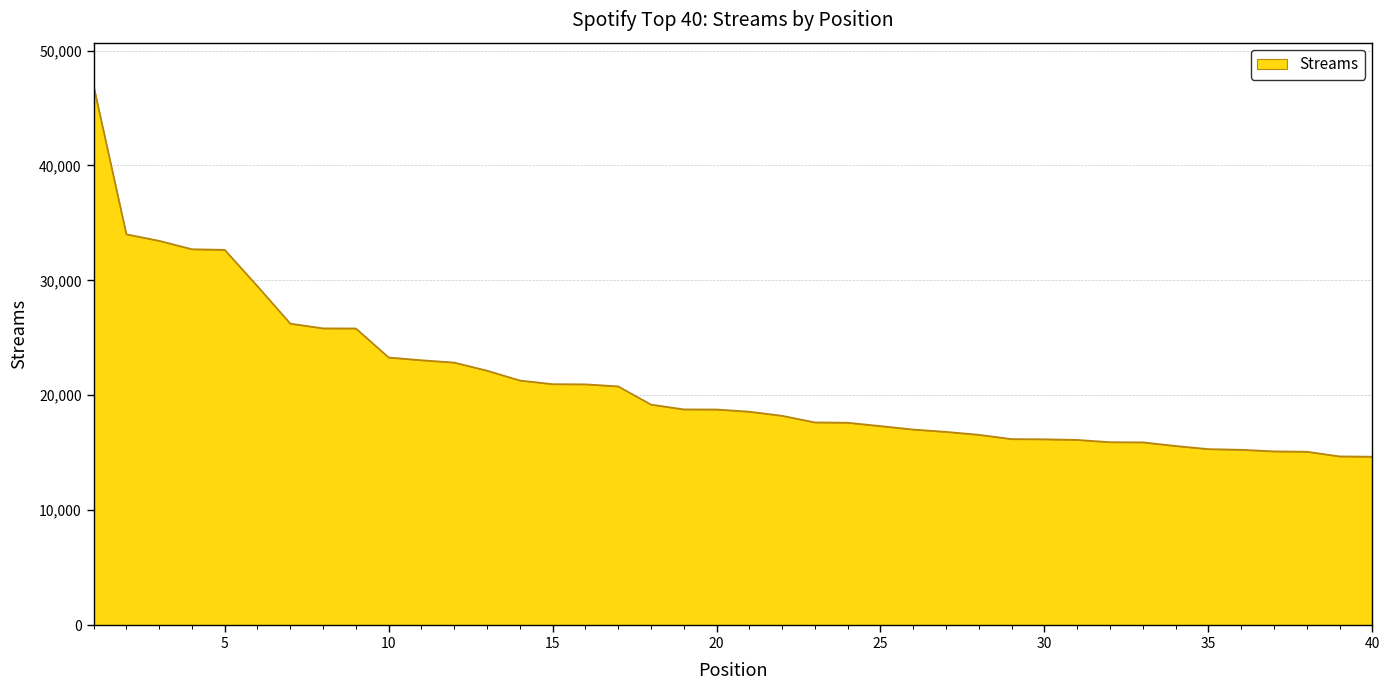

What is the difference between the maximum and minimum values?

32277